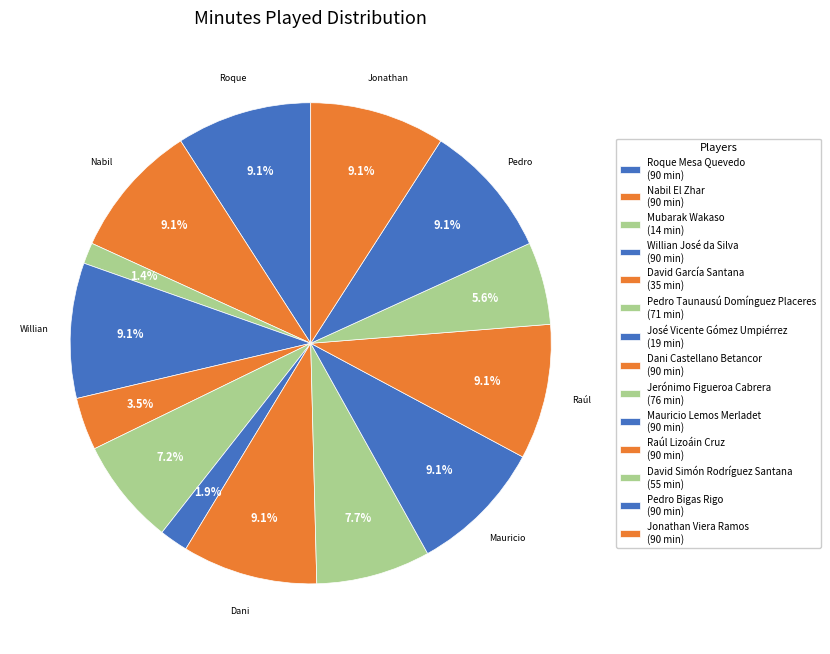

To the nearest percent, what is the combined percentage of Jonathan Viera Ramos and Mubarak Wakaso?

11%